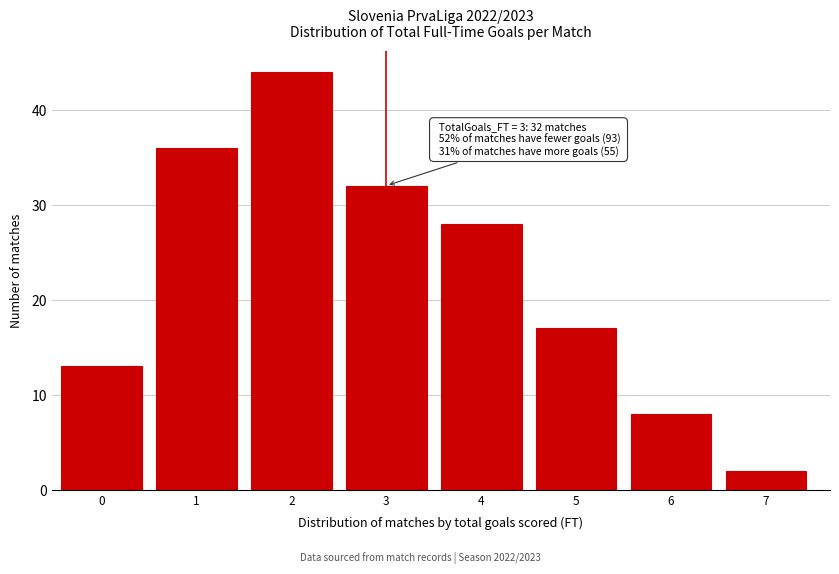

Reading left to right, transcribe all the data shown in this chart.

0=13	1=36	2=44	3=32	4=28	5=17	6=8	7=2